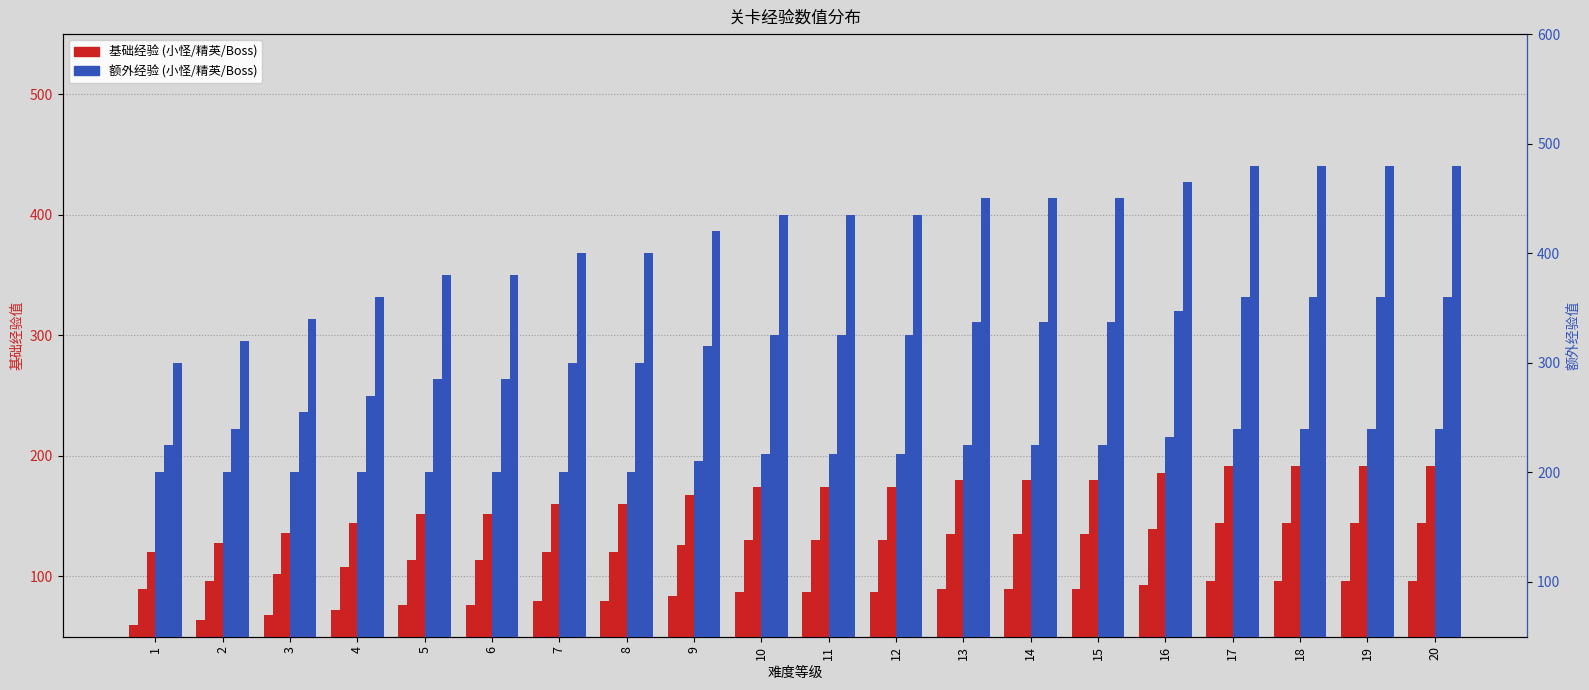

What is the greatest value displayed?

240